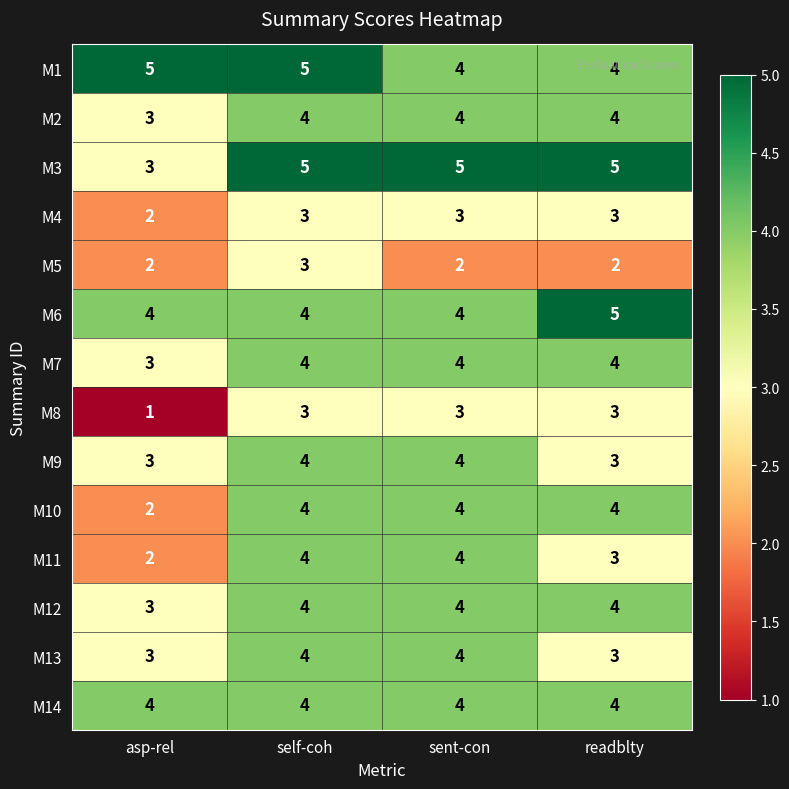

What is the average value of the M9 series?

4